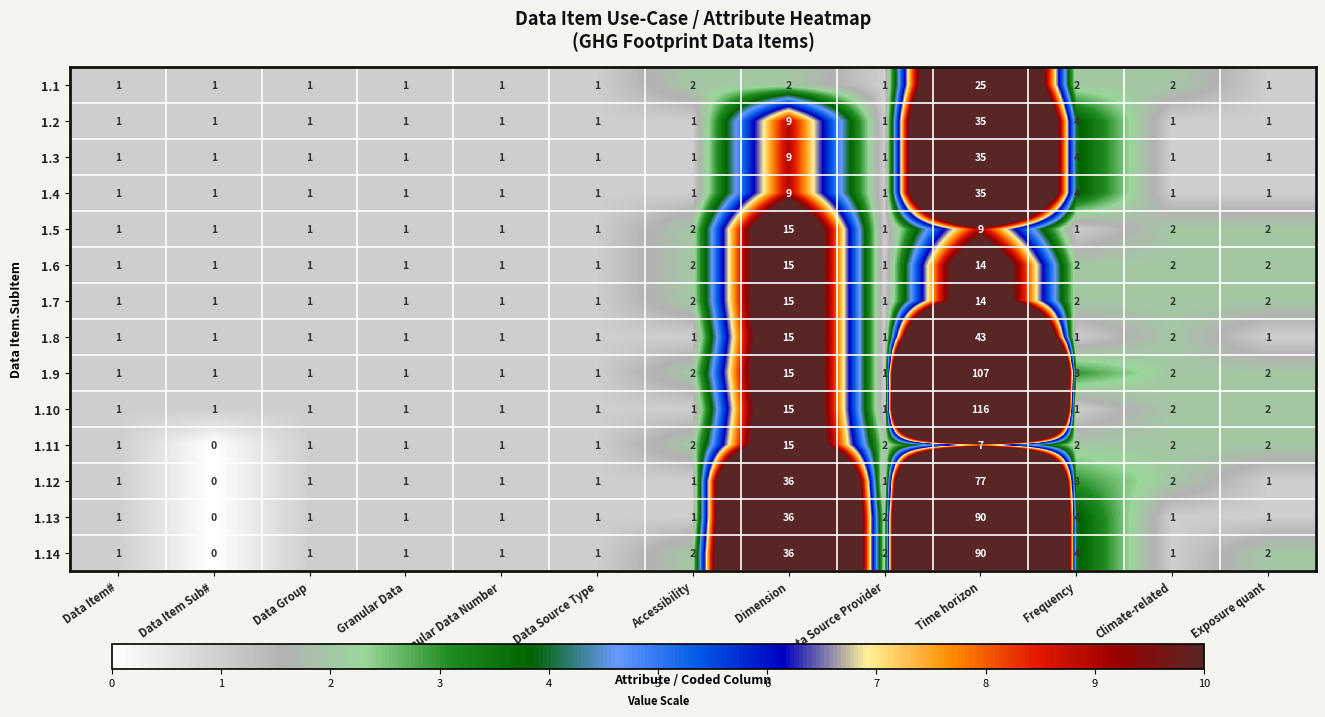

What is the sum of all 1.9 values?

138